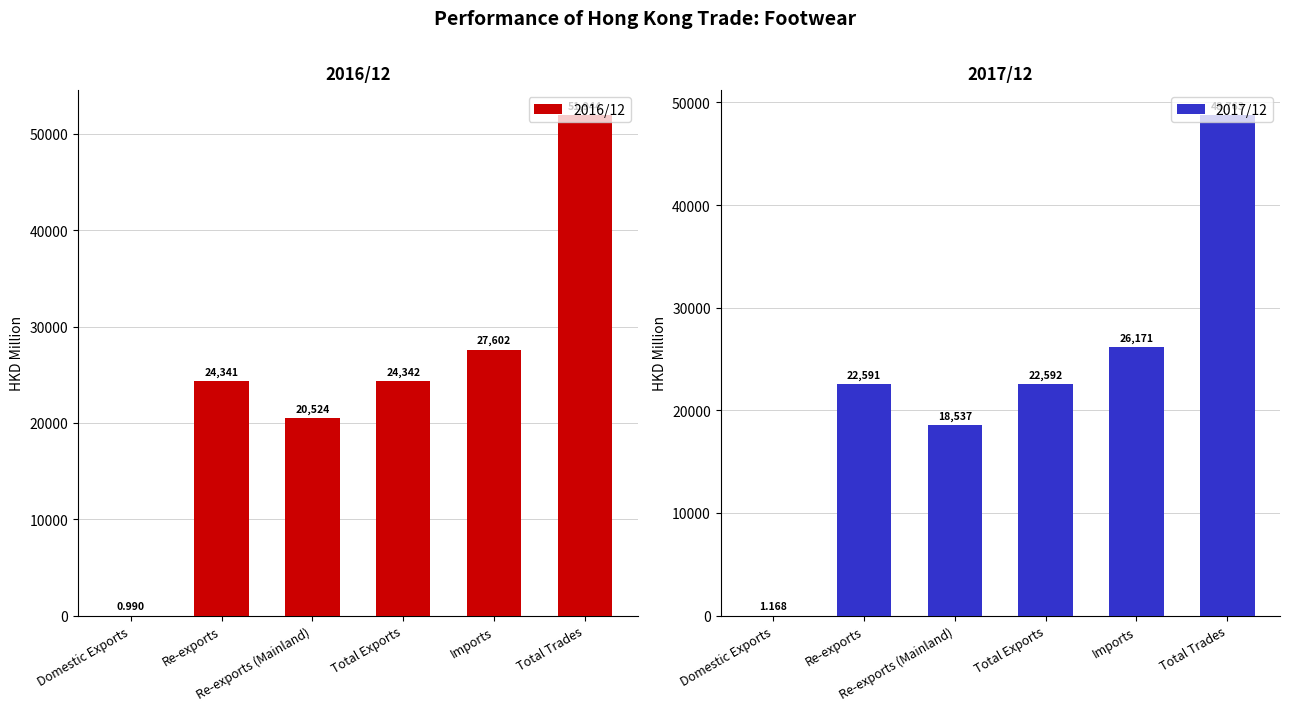

Which series has the largest range (max minus min)?

2016/12